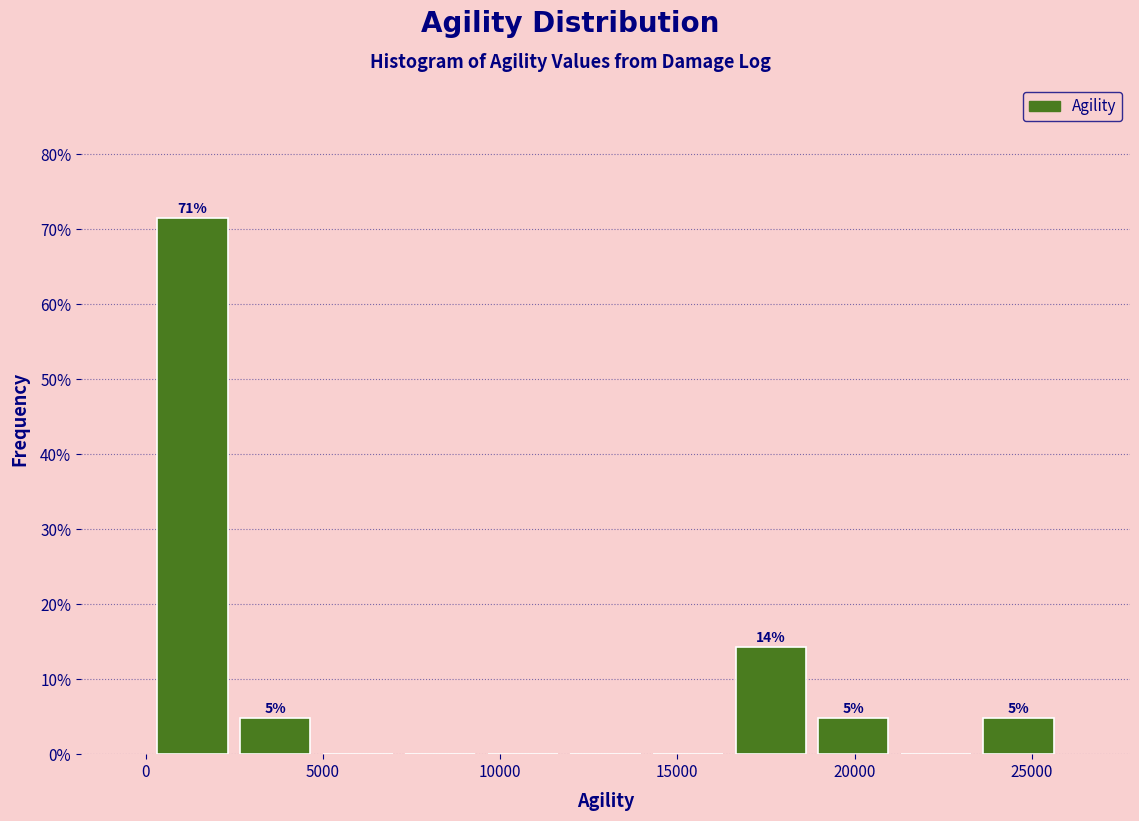

Over which range of the x-axis is the bar tallest?

0 to 2500